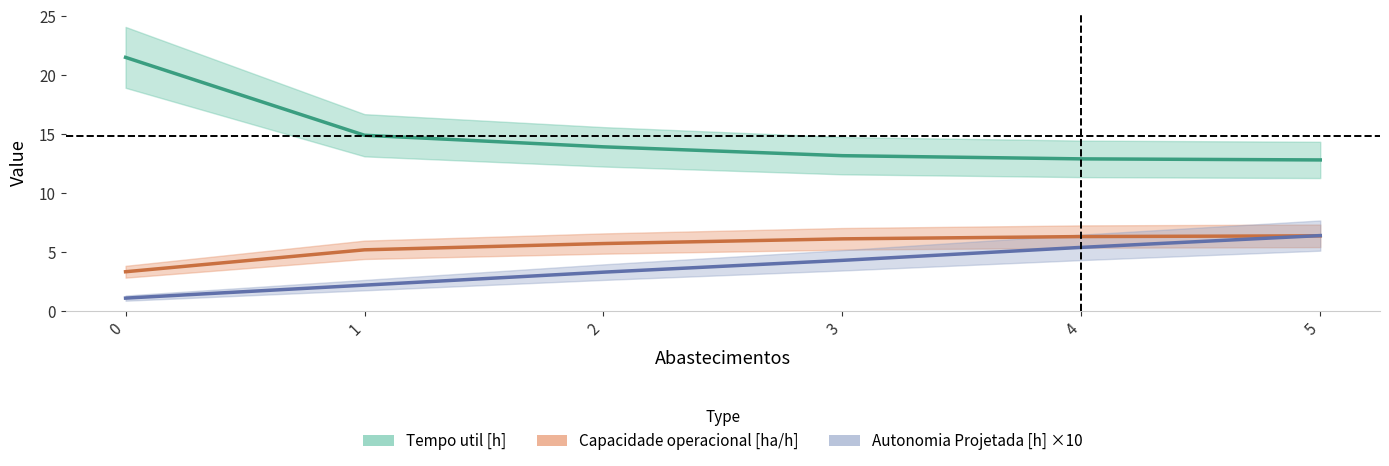

Reading left to right, what are all the values shown in this chart?

Capacidade operacional [ha/h]: 0=3.3	1=5.2	2=5.7	3=6.1	4=6.3	5=6.4
Tempo de missao [h]: 0=21.5	1=14.9	2=13.9	3=13.2	4=12.9	5=12.8
Tempo por voo [min]: 0=1.1	1=2.2	2=3.3	3=4.3	4=5.4	5=6.4